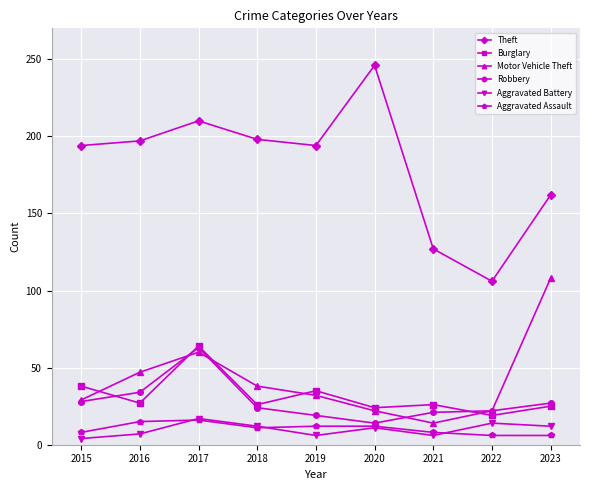

At which category is the sum across all series the highest?

2017